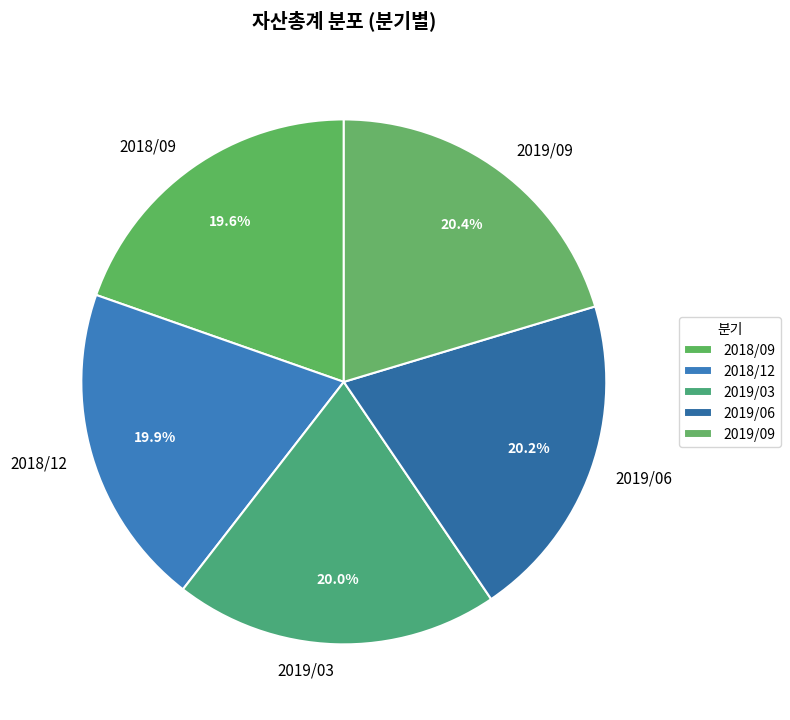

Is there a majority slice in this chart?

No